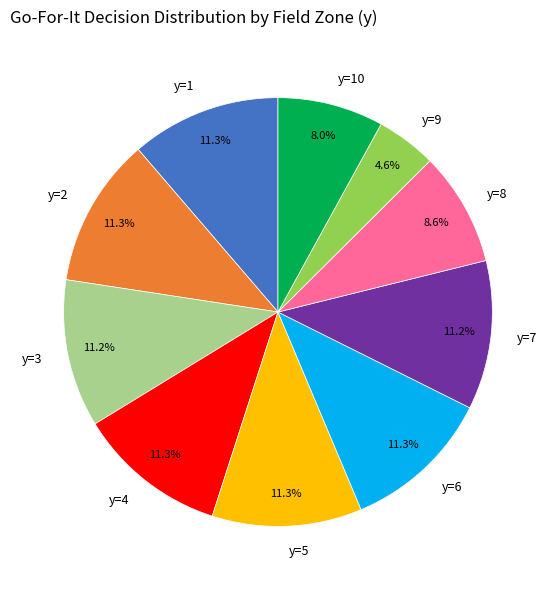

What is the ratio of the value at y=10 to the value at y=5?

0.7